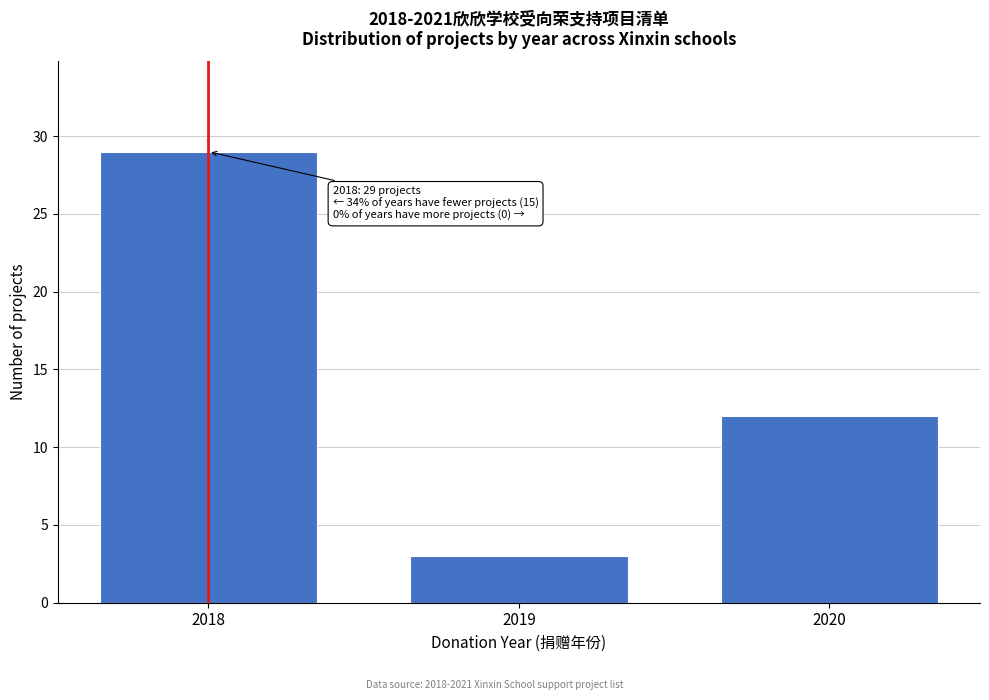

Reading left to right, extract all data points from this chart.

29	3	12